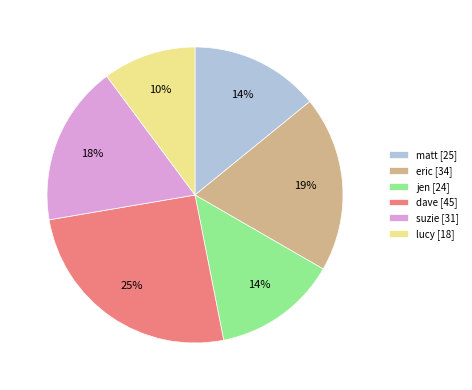

To the nearest percent, what is the average slice percentage?

17%